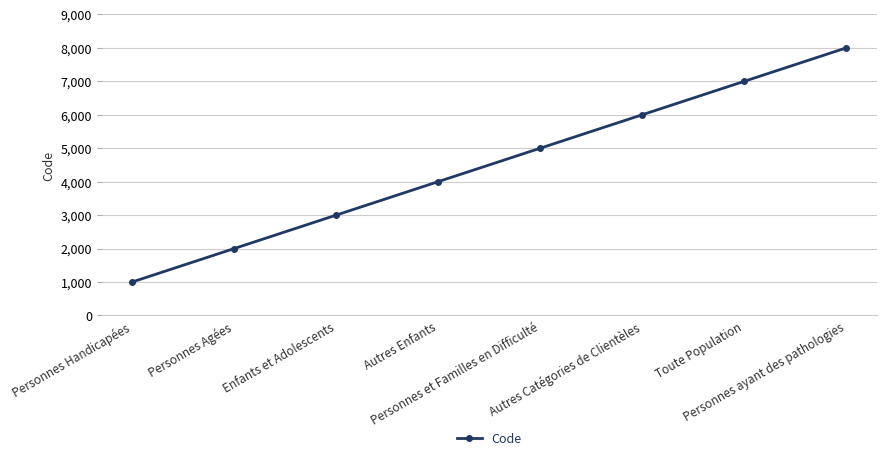

Which has a higher value, Toute Population or Personnes ayant des pathologies?

Personnes ayant des pathologies